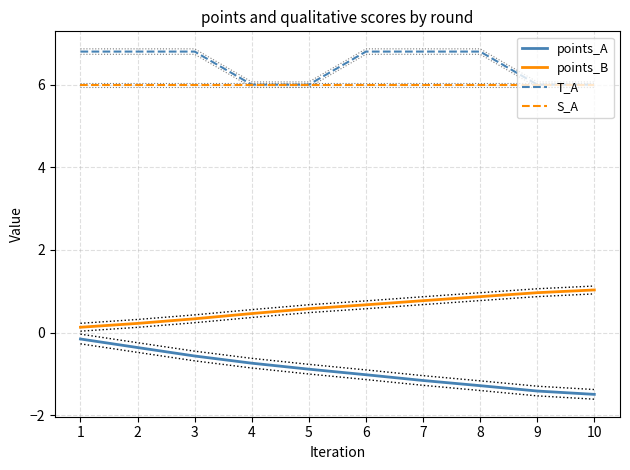

What is the smallest value displayed?

-1.5